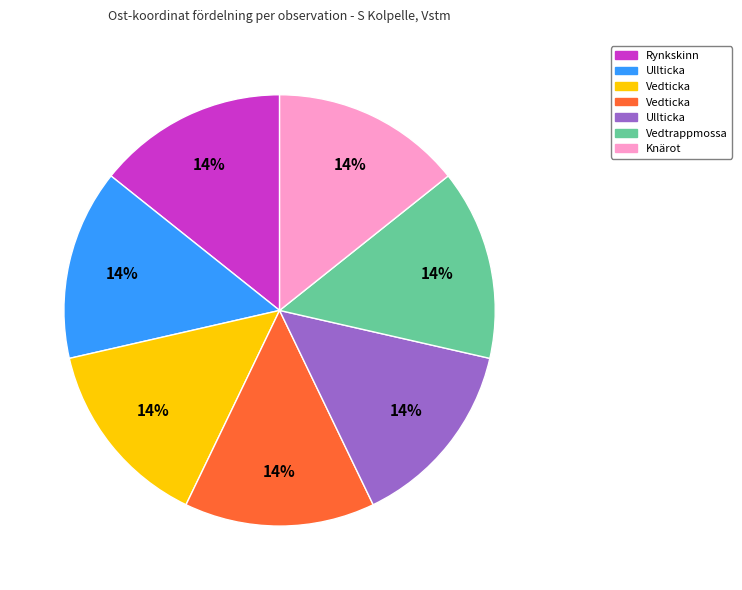

To the nearest percent, what is the average slice percentage?

14%